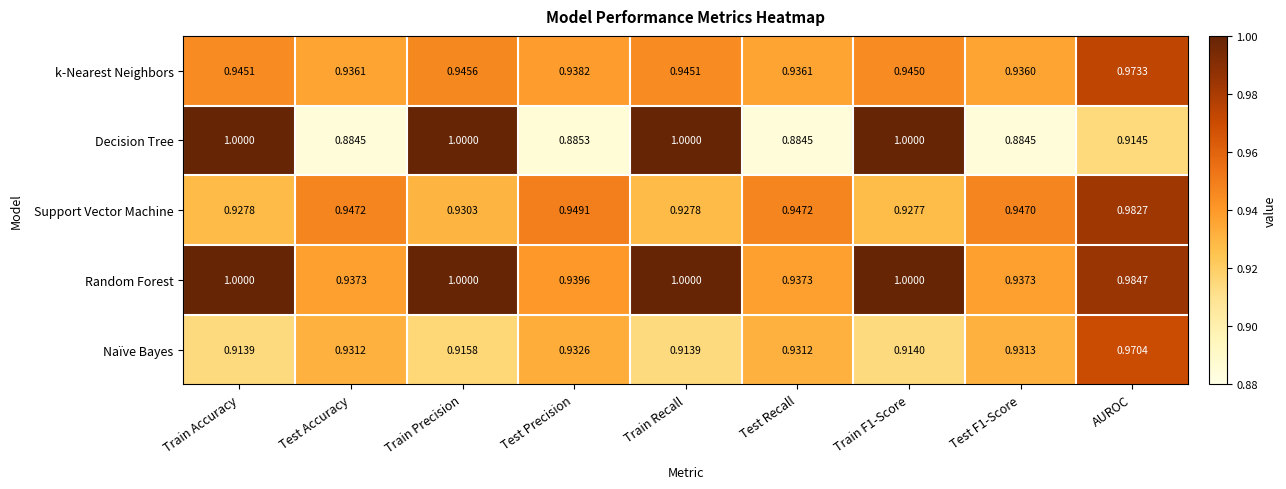

Which category has the highest value in the Naïve Bayes series?

AUROC